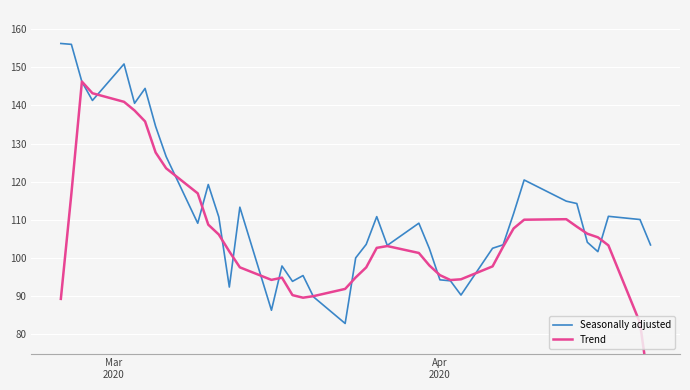

What is the maximum value for Seasonally adjusted?

156.2